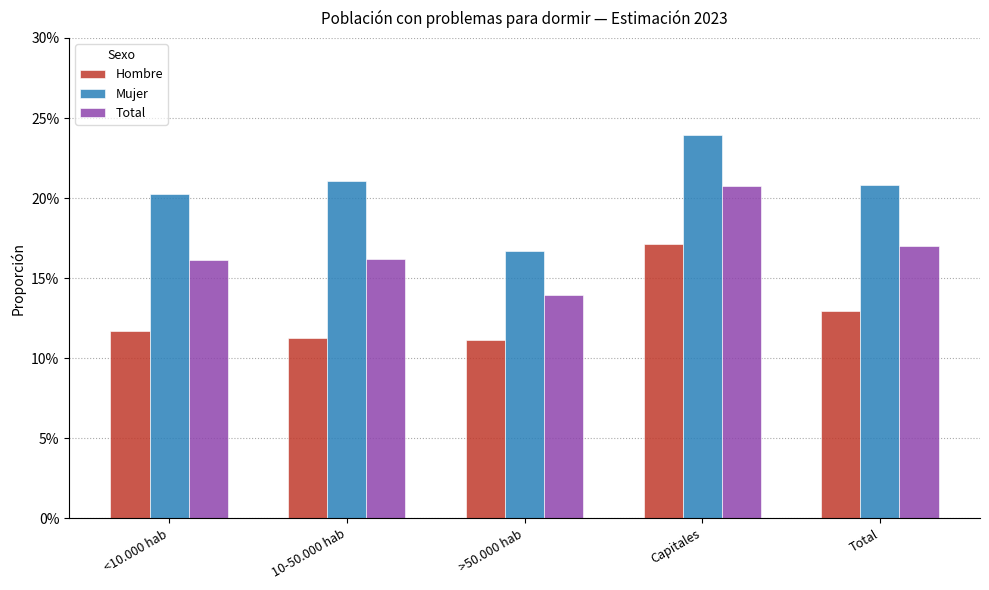

Which series has the widest spread of values?

Mujer